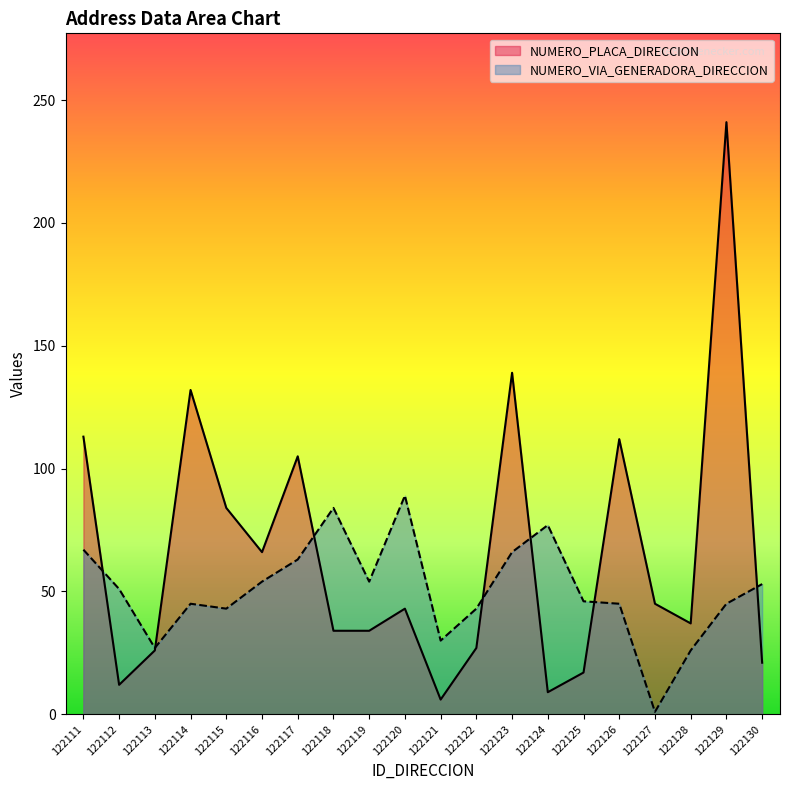

Where is NUMERO_PLACA_DIRECCION nearest to the value 123?

122114